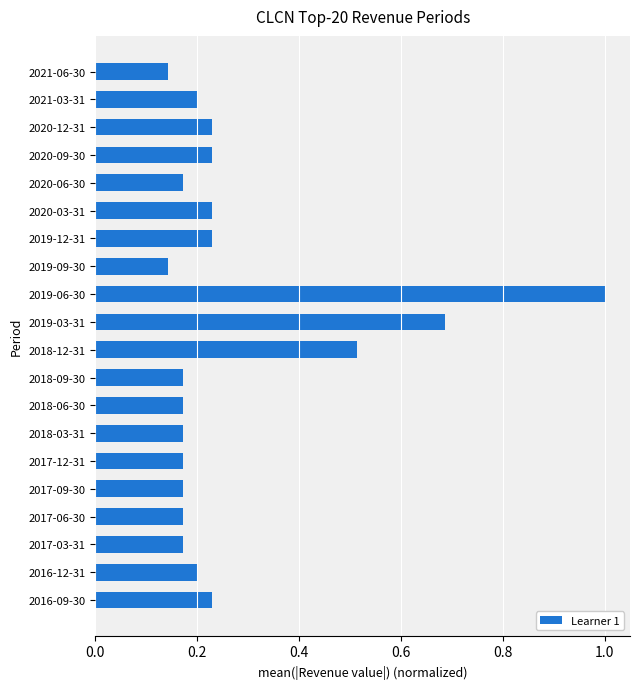

Is it true that the value at 2019-06-30 is 0.4?

False